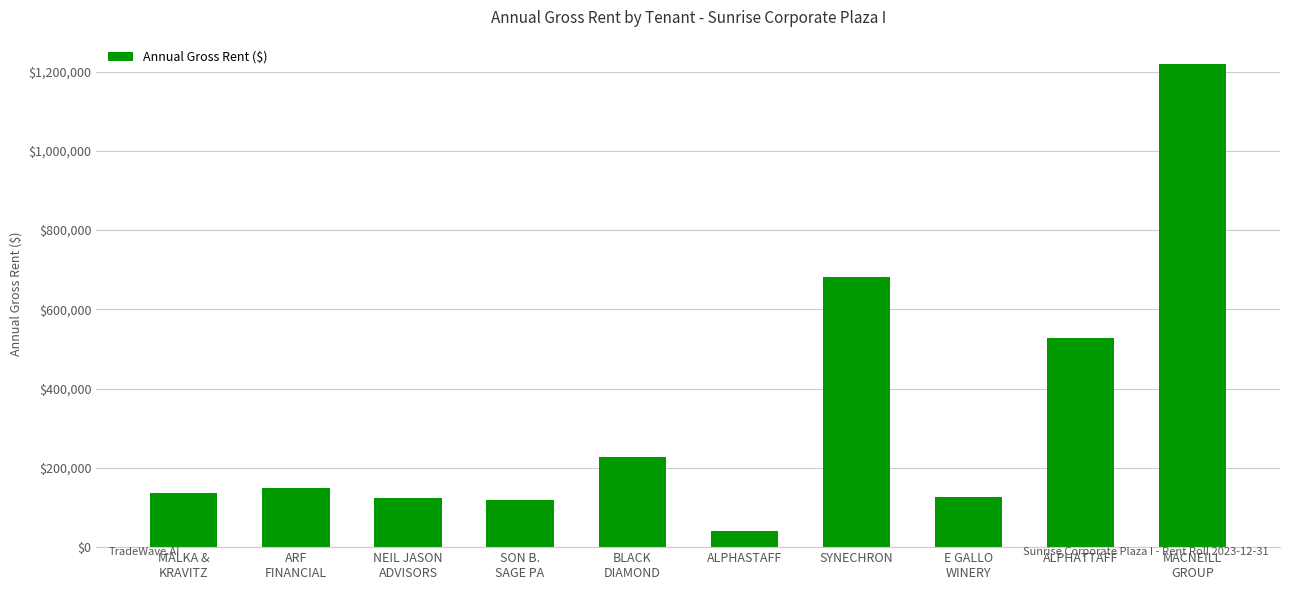

What is the label of the 1st bar from the right?

MACNEILL
GROUP